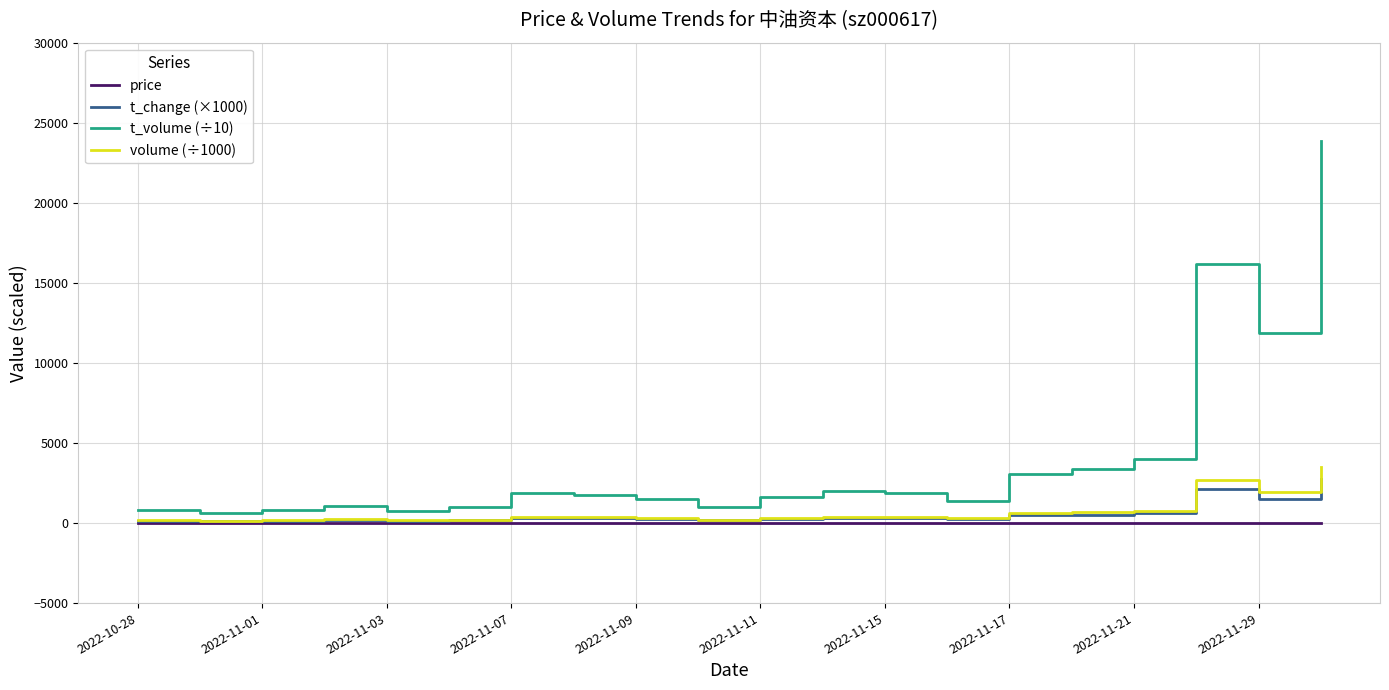

What is the maximum value shown in the chart?

23838.1